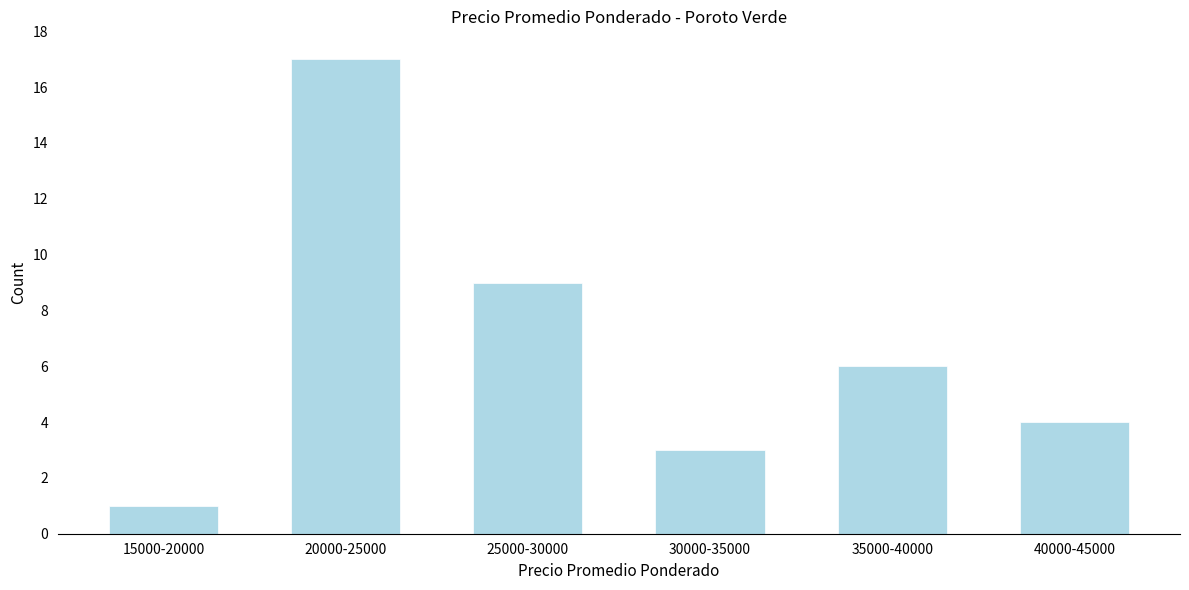

Reading right to left, extract all data points from this chart.

40000-45000=4	35000-40000=6	30000-35000=3	25000-30000=9	20000-25000=17	15000-20000=1